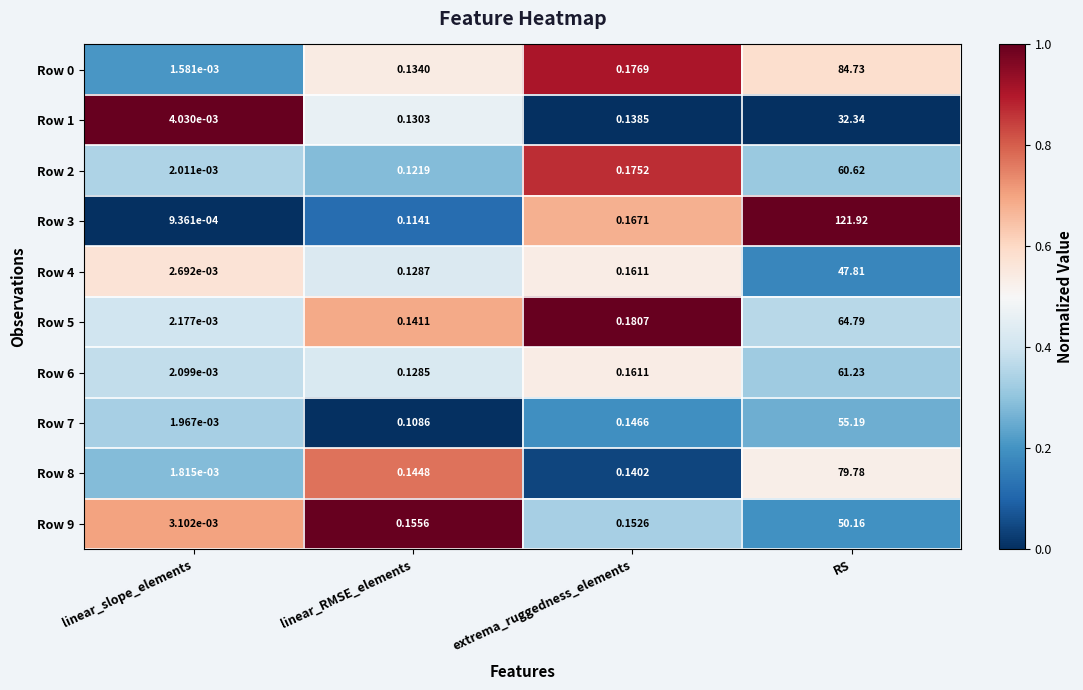

List the labels in order of Row 8 value, smallest first.

linear_slope_elements, extrema_ruggedness_elements, linear_RMSE_elements, RS